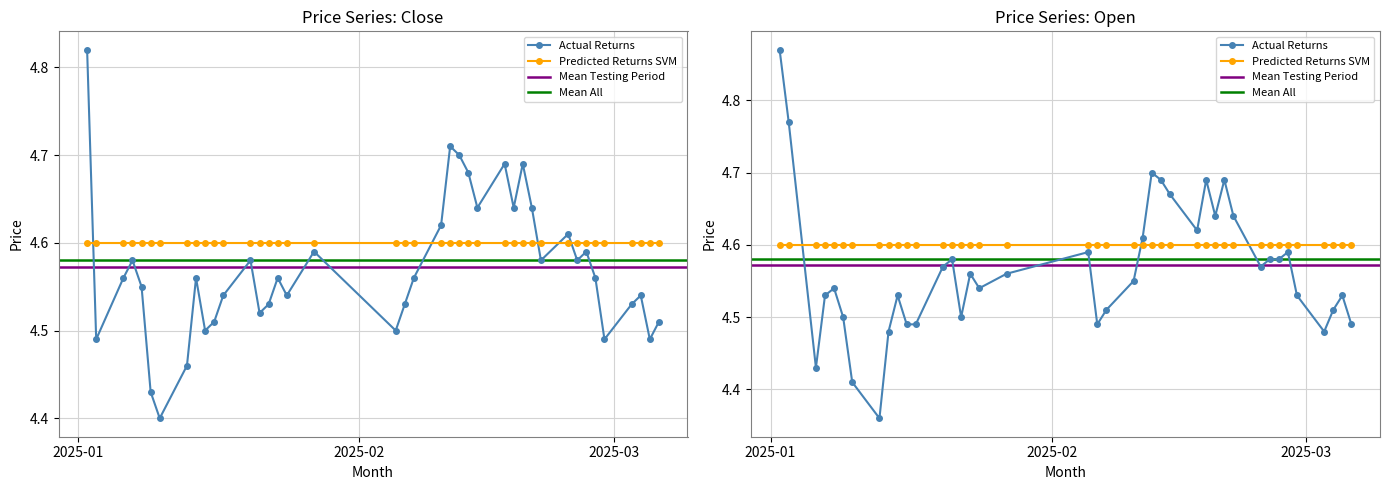

At how many categories does at least one series exceed 4?

40